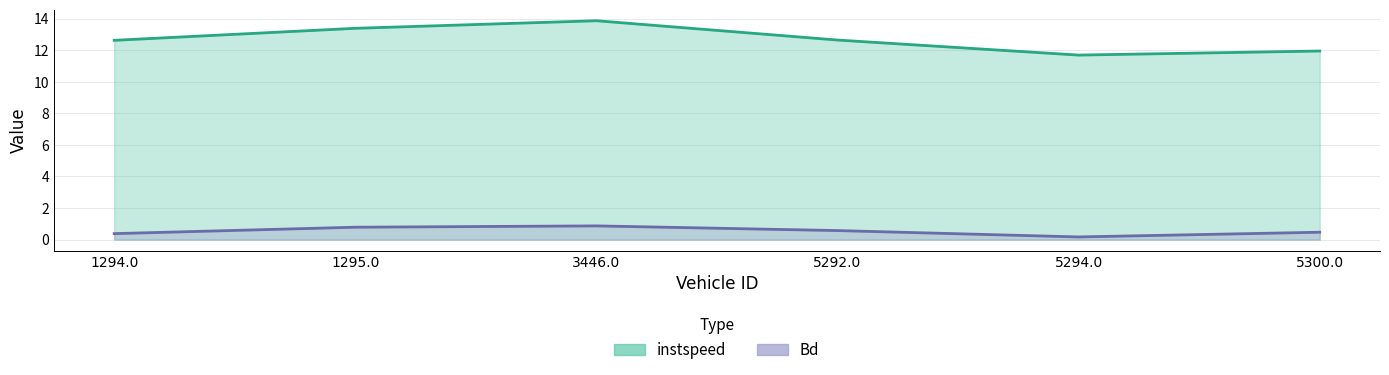

What is the sum of the instspeed values at 1294.0 and 5294.0?

24.3